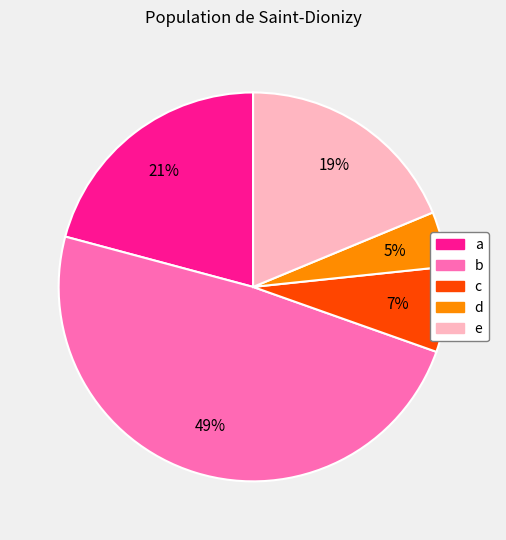

To the nearest percent, what portion does e represent?

19%